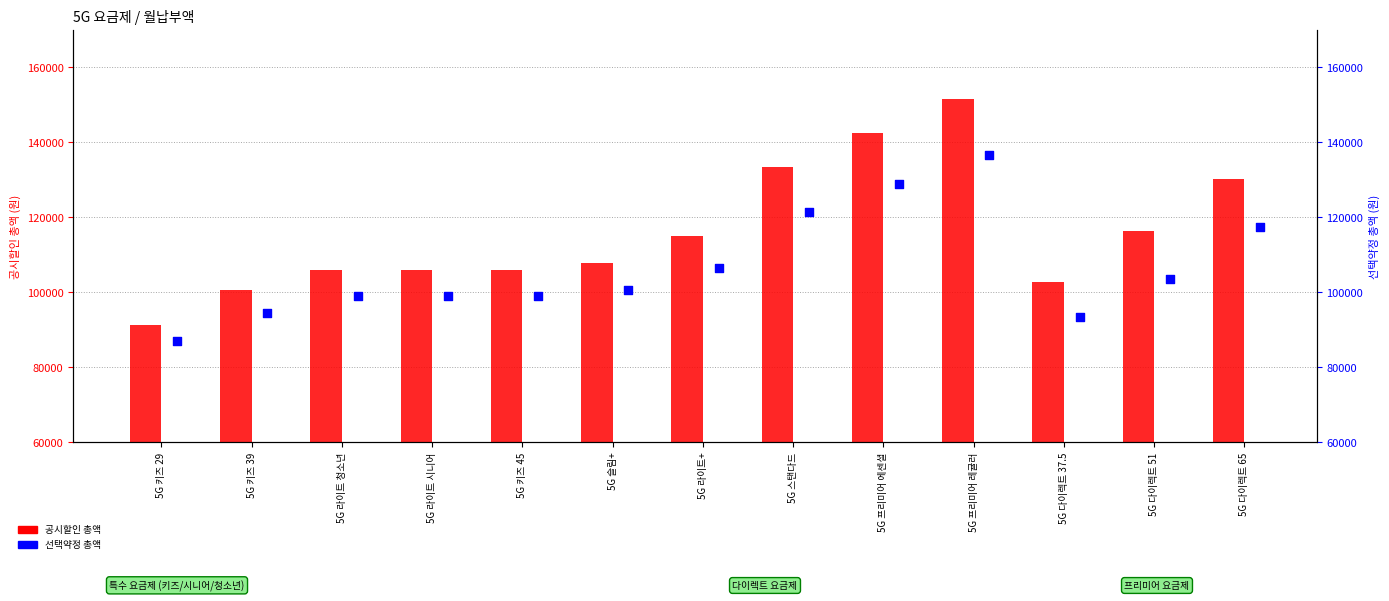

What are all the series names shown in the legend?

공시할인 총액, 선택약정 총액